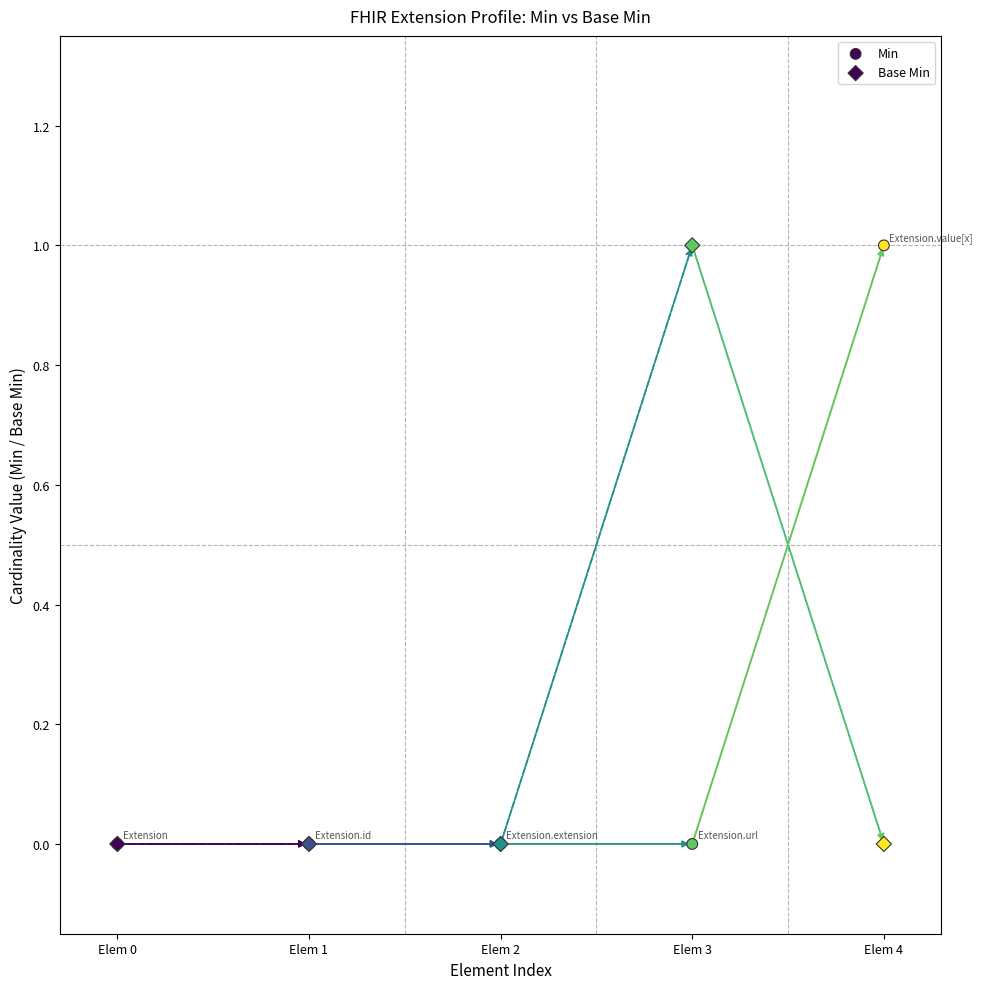

Which series reaches the minimum Y coordinate?

Min